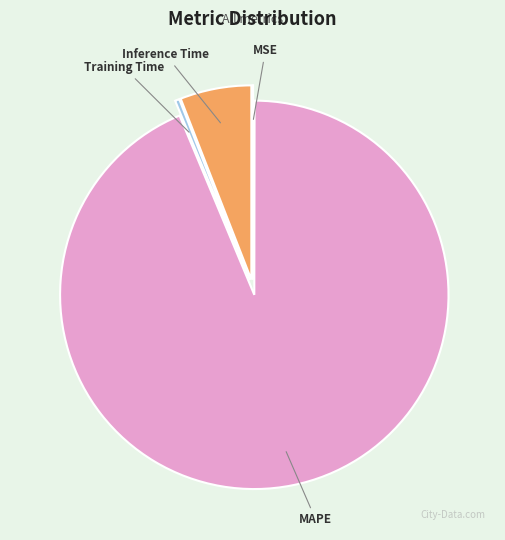

Between MAPE and Inference Time, which is larger?

MAPE